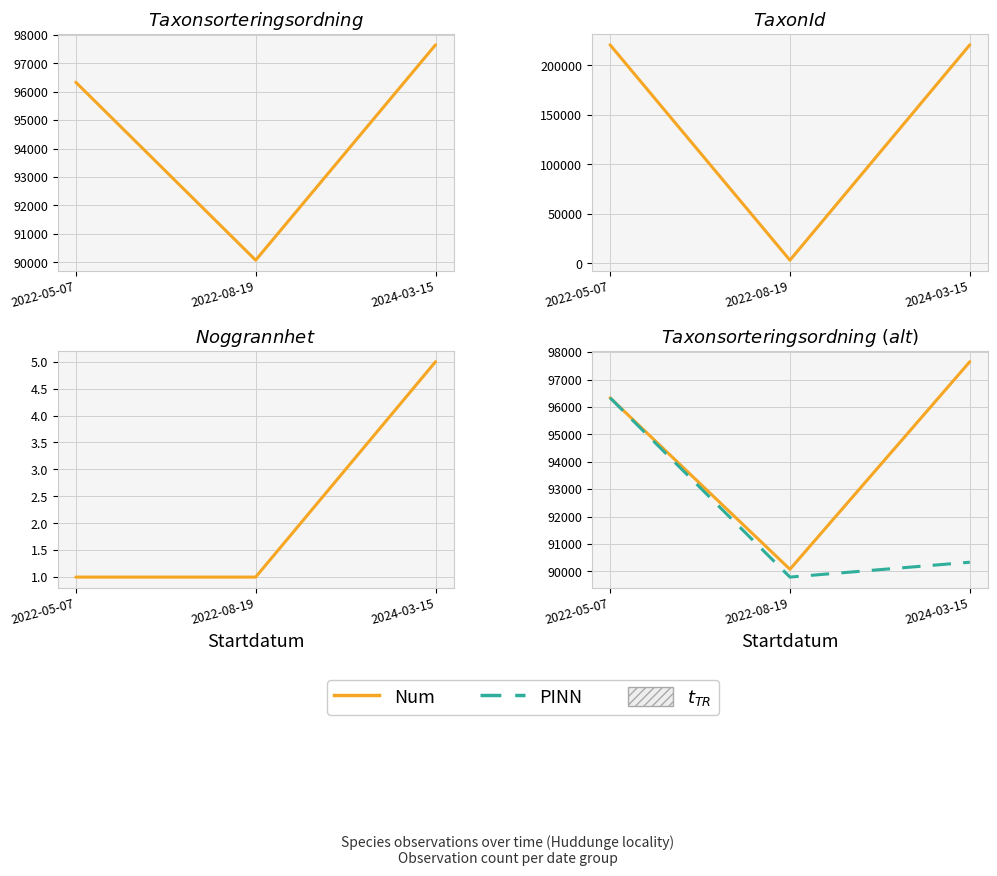

True or false: Num has a value of 37636 at 2024-03-15.

False